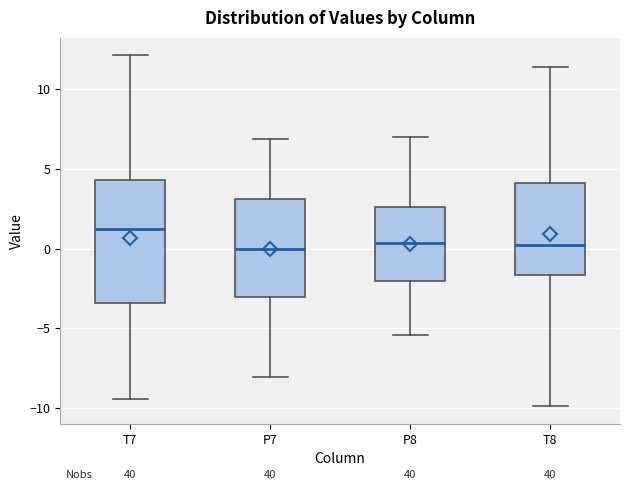

Where is the upper edge of the box for T7 on the y-axis? The values are not printed on the chart, so give them approximately, as read against the axis.

4.5